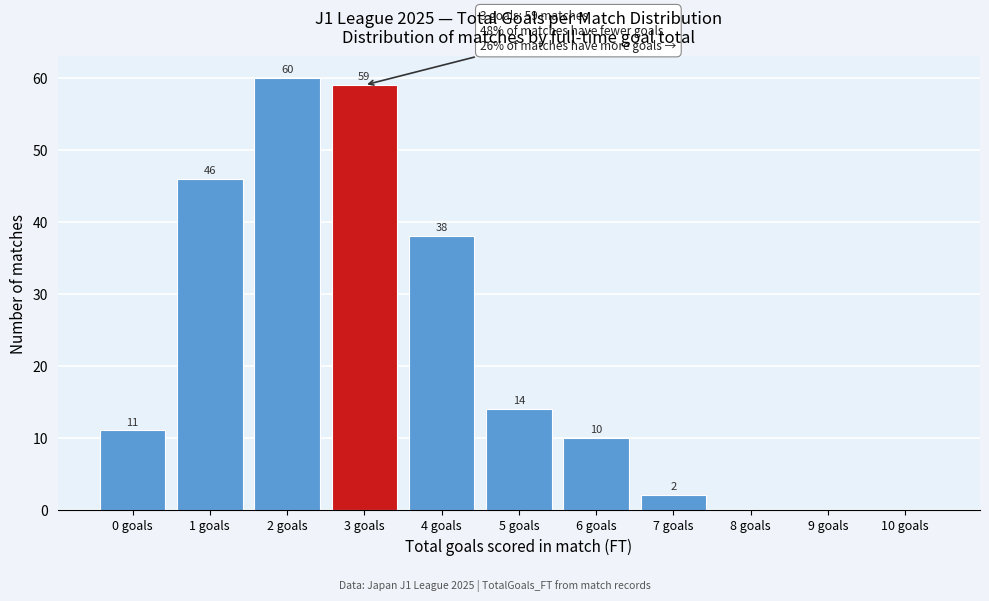

Which range on the x-axis has the tallest bar?

1.5 to 2.5